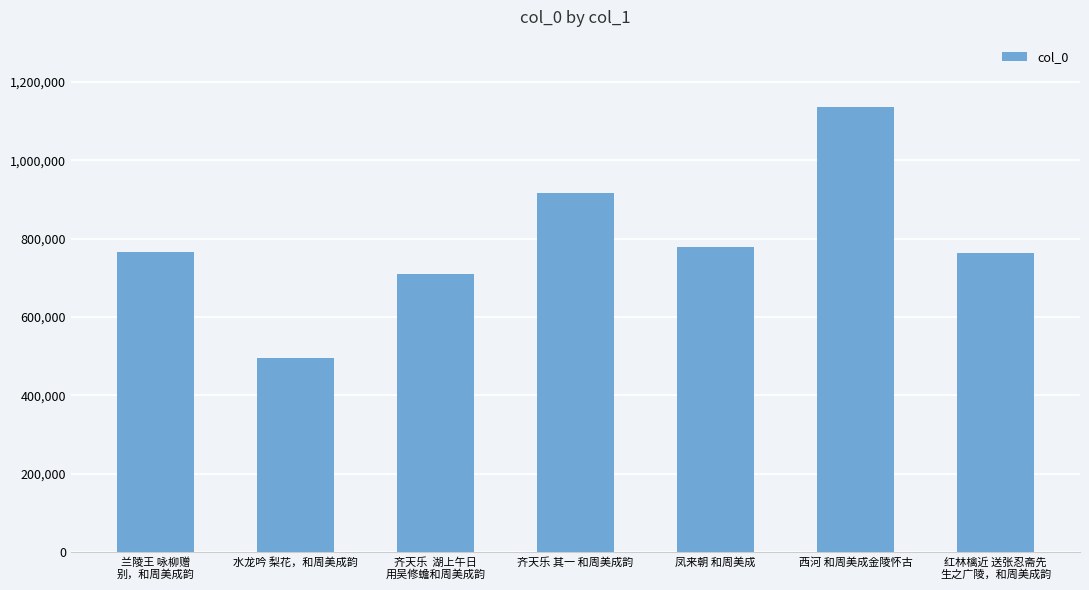

What is the minimum value shown in the chart?

495606